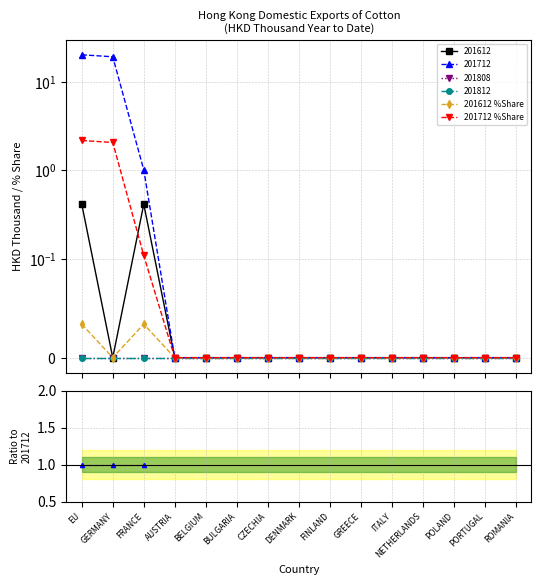

How many data points in 201712 %Share are above 0?

3